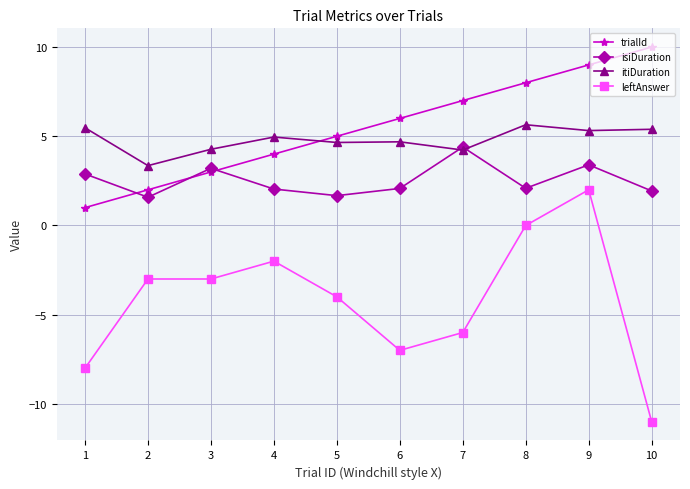

Between which two adjacent categories do isiDuration and itiDuration first intersect?

6 and 7